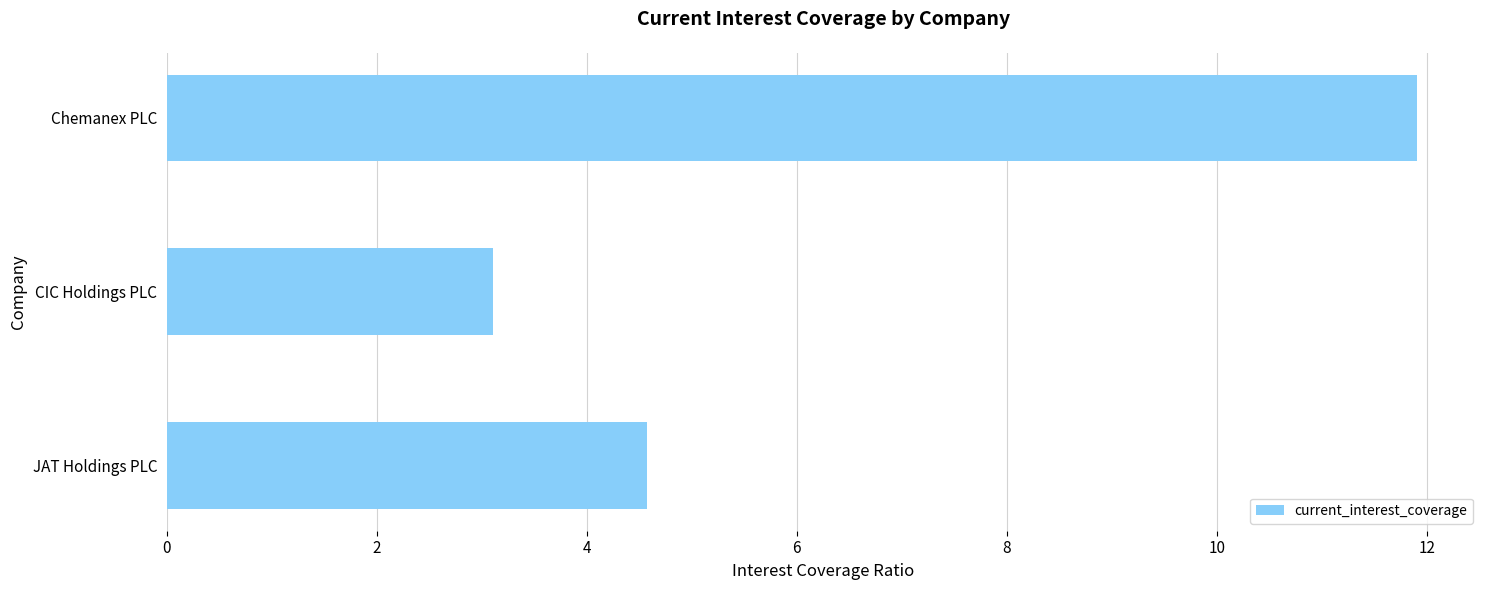

What is the maximum value shown in the chart?

11.9